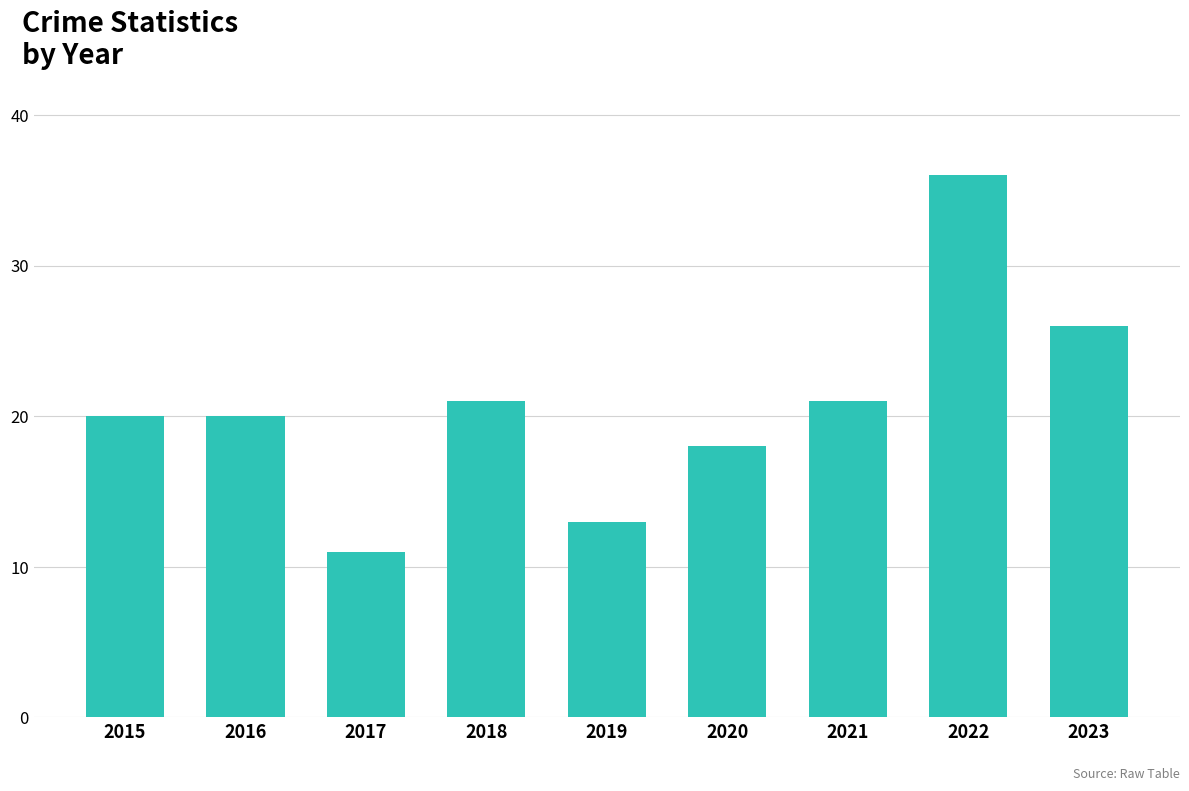

Reading left to right, what are all the values shown in this chart?

20	20	11	21	13	18	21	36	26